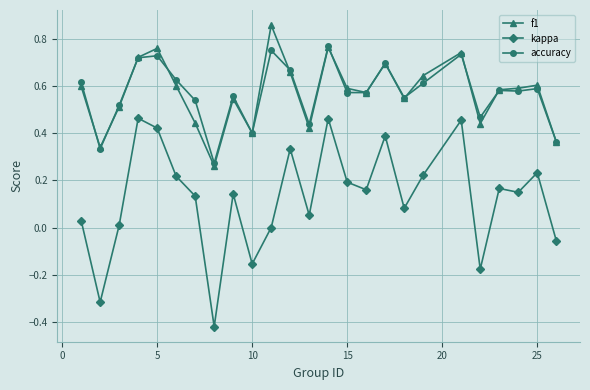

List the series in order of their peak value, lowest first.

kappa, accuracy, f1